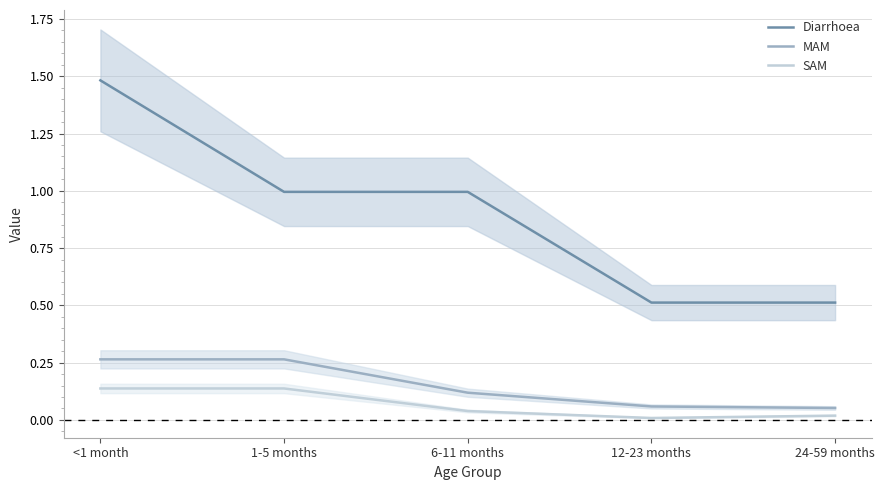

What is the total value across all series at 12-23 months?

0.6